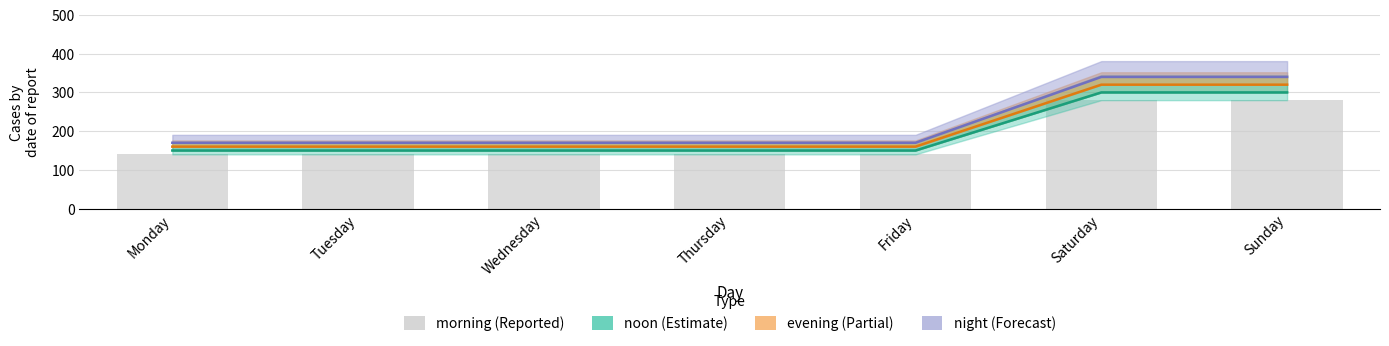

Between Wednesday and Friday, which series saw the biggest shift?

noon